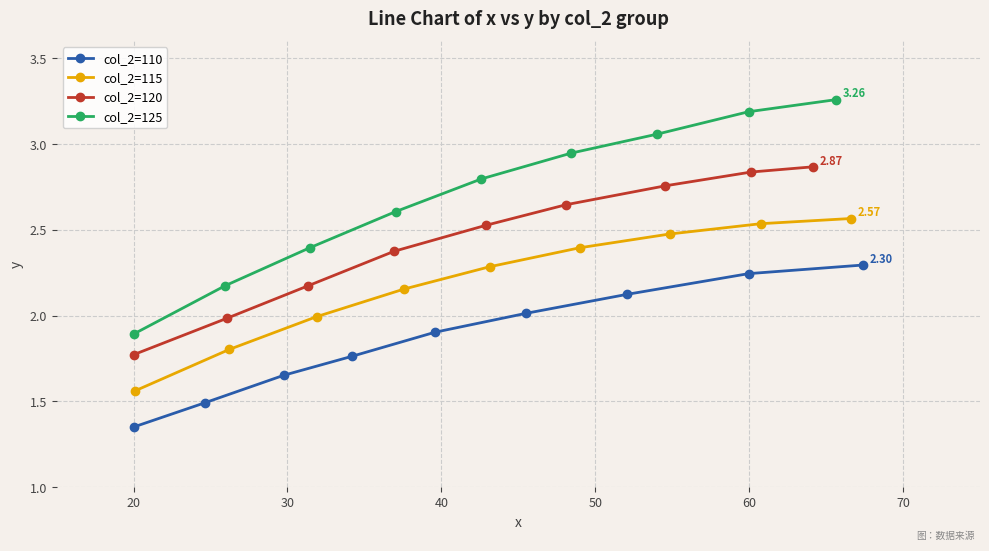

What is the sum of all col_2=120 values?

21.9